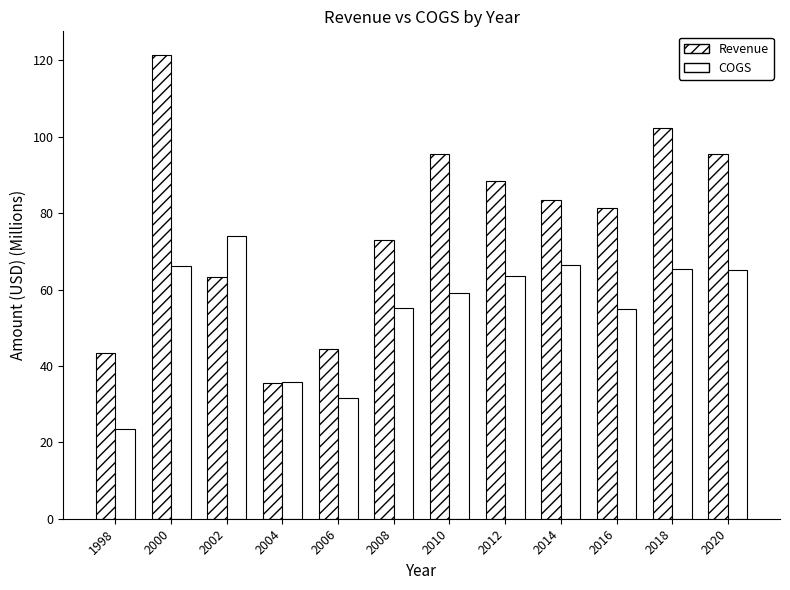

Reading left to right, list all the values displayed in this chart.

Revenue: 43.3	121.5	63.2	35.5	44.4	73.1	95.5	88.4	83.5	81.3	102.4	95.4
COGS: 23.4	66.3	74.0	35.7	31.7	55.1	59.0	63.5	66.3	55.0	65.3	65.1